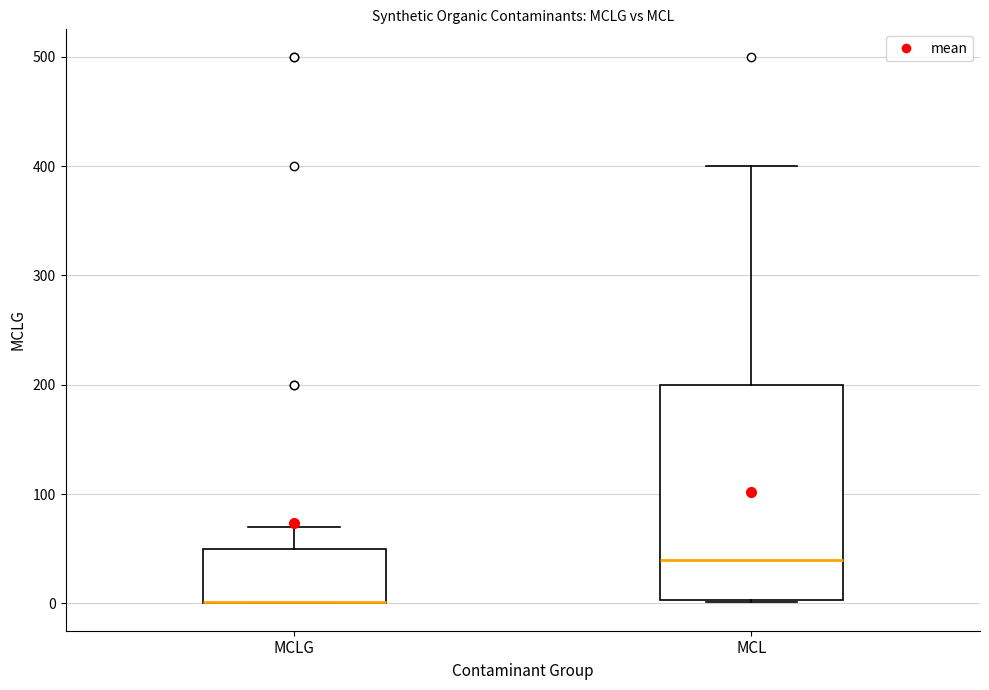

Reading left to right, transcribe this box plot: for each box, give where its median line is, the range the box spans, and where its two whiskers end, as read against the y-axis. The values are not printed on the chart, so give them approximately, as read against the axis.

MCLG: median 0 (drawn on the box's lower edge), box 0 to 50, whiskers 0 to 70
MCL: median 40, box 0 to 200, whiskers 0 to 400